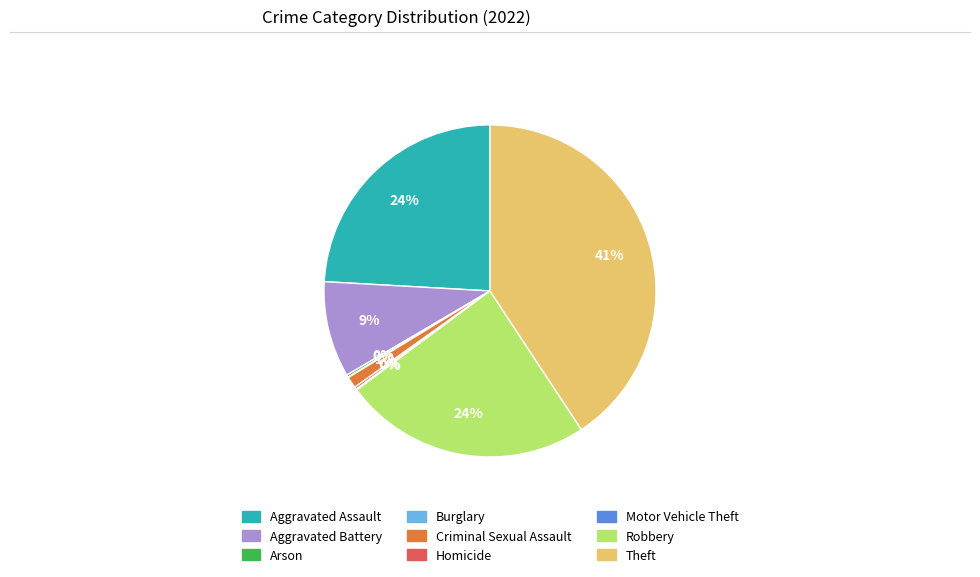

The Aggravated Assault slice represents 34% of the pie. True or false?

False